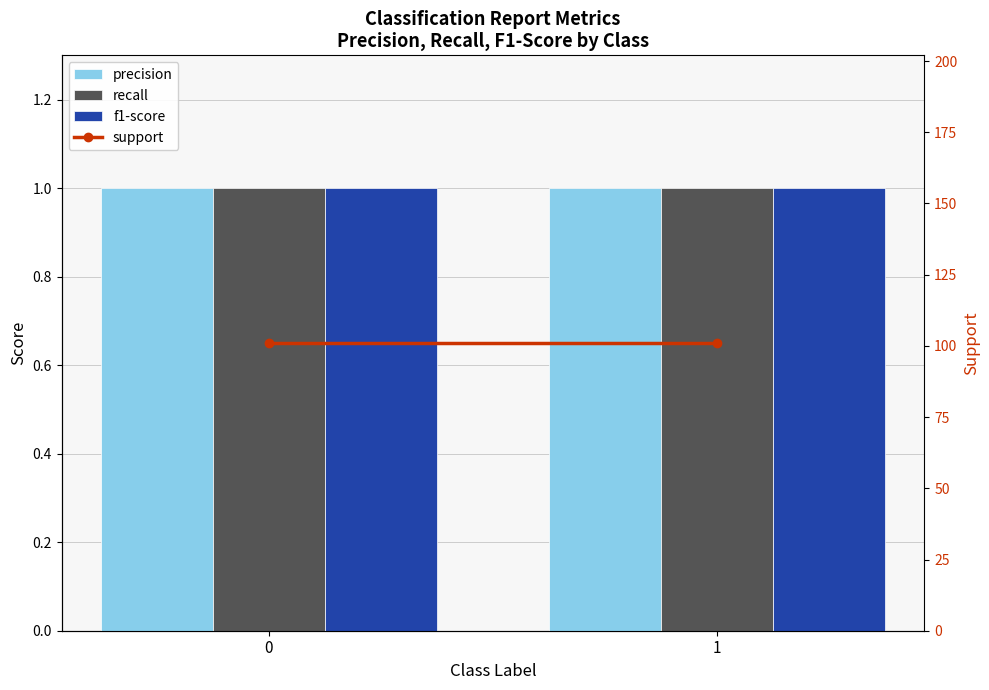

What is the approximate value of precision at 1?

1